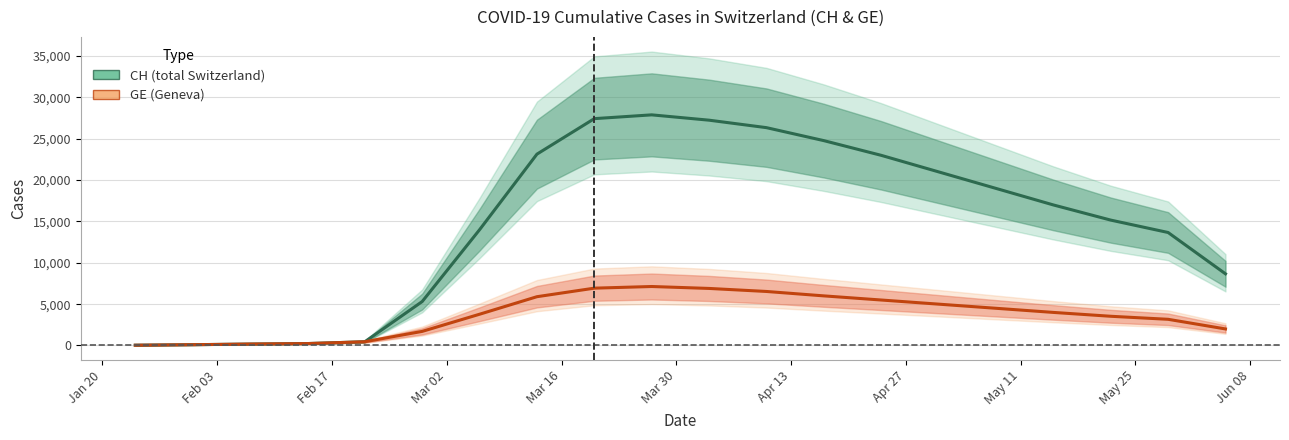

True or false: GE and CH intersect in this chart.

False